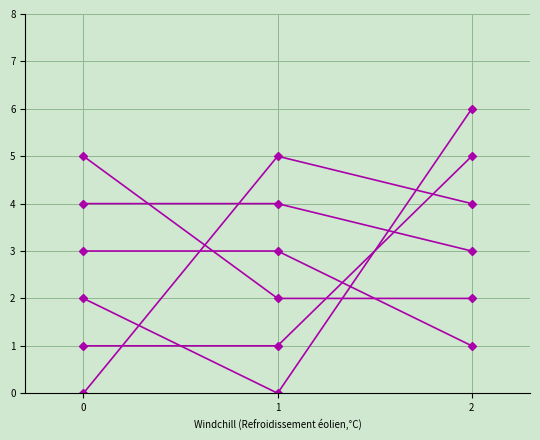

Count the number of data series in this chart.

6